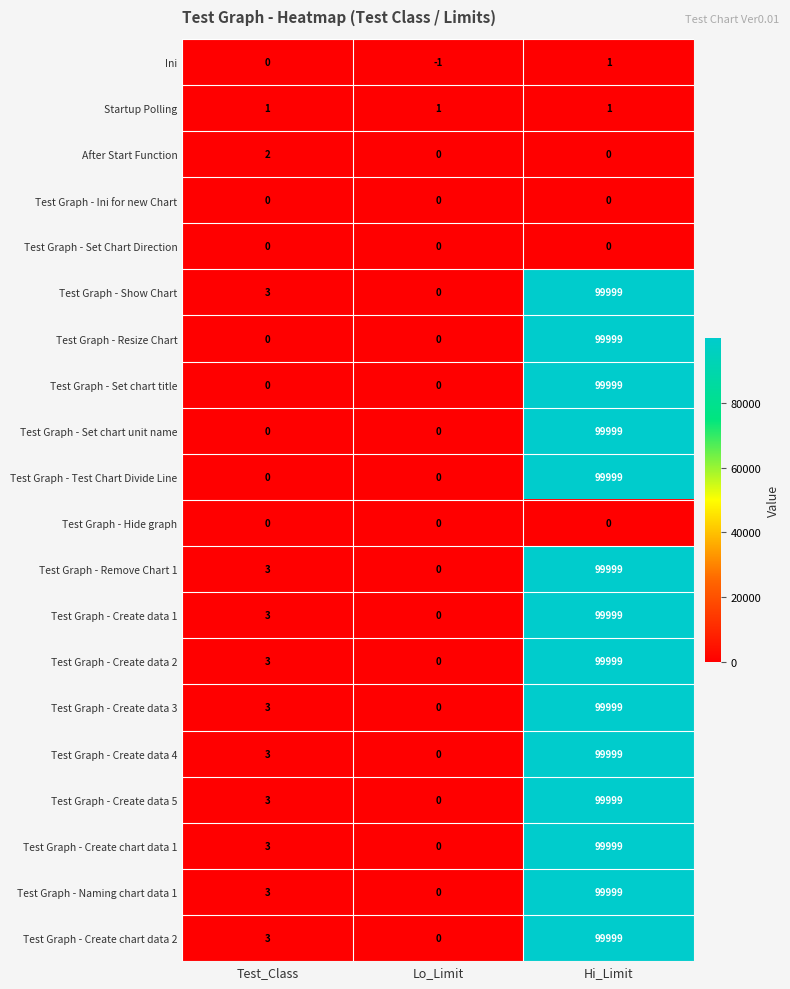

What is the spread (max minus min) of values at Test_Class?

3